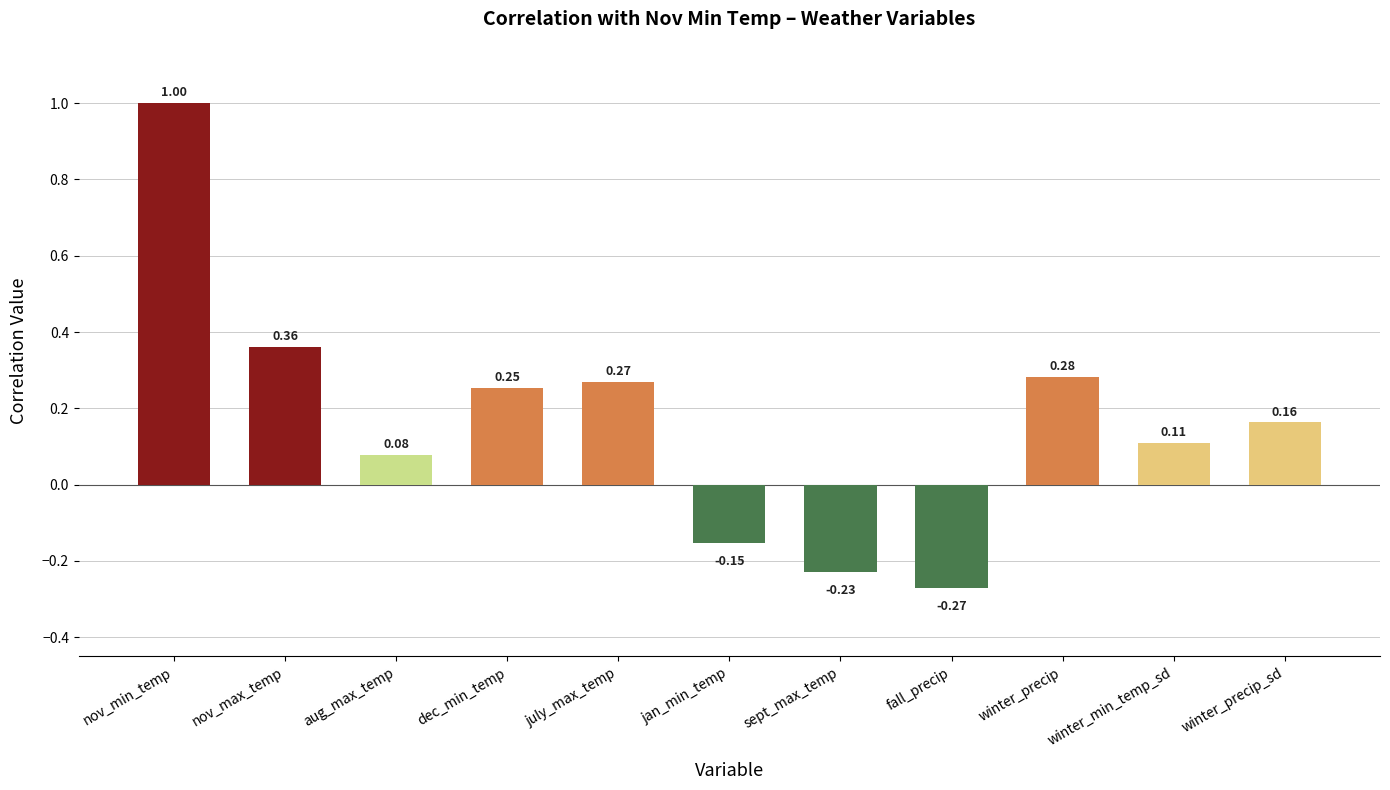

What is the value of the 1st bar from the left?

1.0